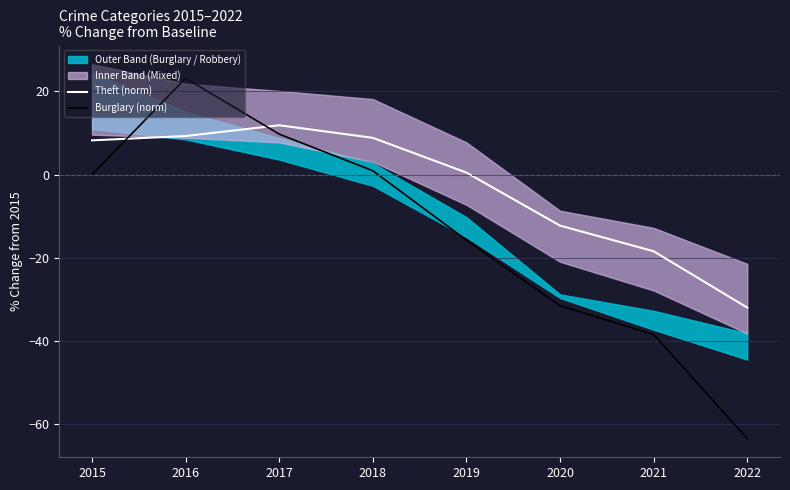

At how many categories does at least one series exceed 13?

1